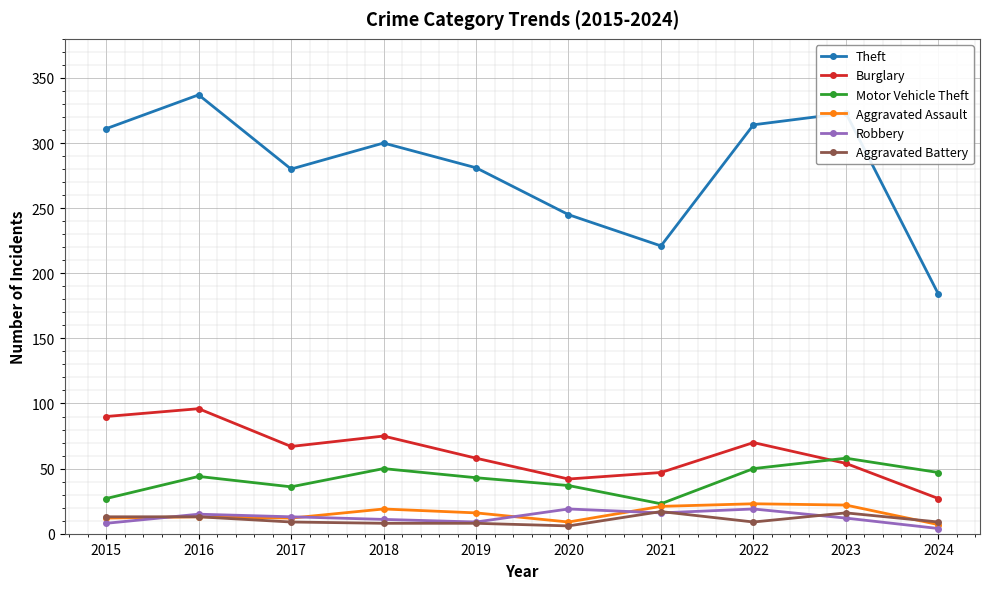

What is the difference between the maximum and second lowest values in the Aggravated Assault series?

14